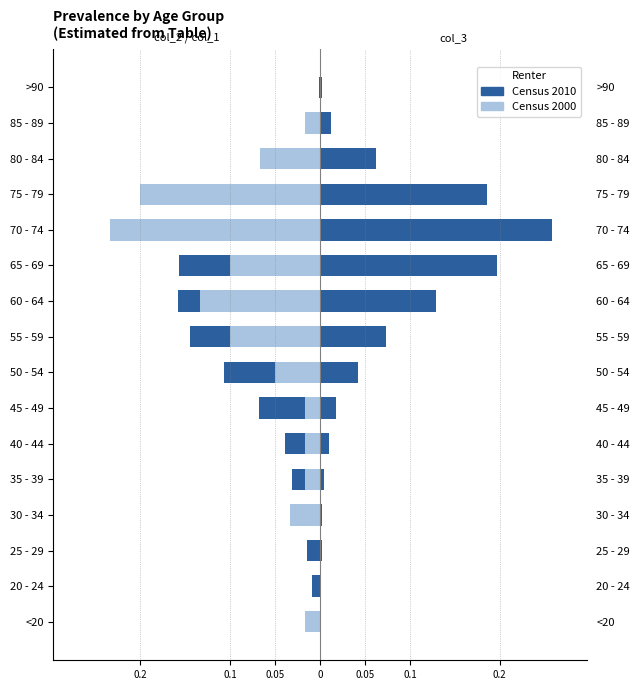

Reading left to right, extract all data points from this chart.

col_2 (Census 2010): -0.0	-0.0	-0.0	-0.0	-0.0	-0.0	-0.1	-0.1	-0.1	-0.2	-0.2	-0.1	-0.1	-0.0	-0.0	-0.0
col_1 (Census 2000): -0.0	0.0	0.0	-0.0	-0.0	-0.0	-0.0	-0.1	-0.1	-0.1	-0.1	-0.2	-0.2	-0.1	-0.0	0.0
col_3 (Census 2010): 0.0	0.0	0.0	0.0	0.0	0.0	0.0	0.0	0.1	0.1	0.2	0.3	0.2	0.1	0.0	0.0